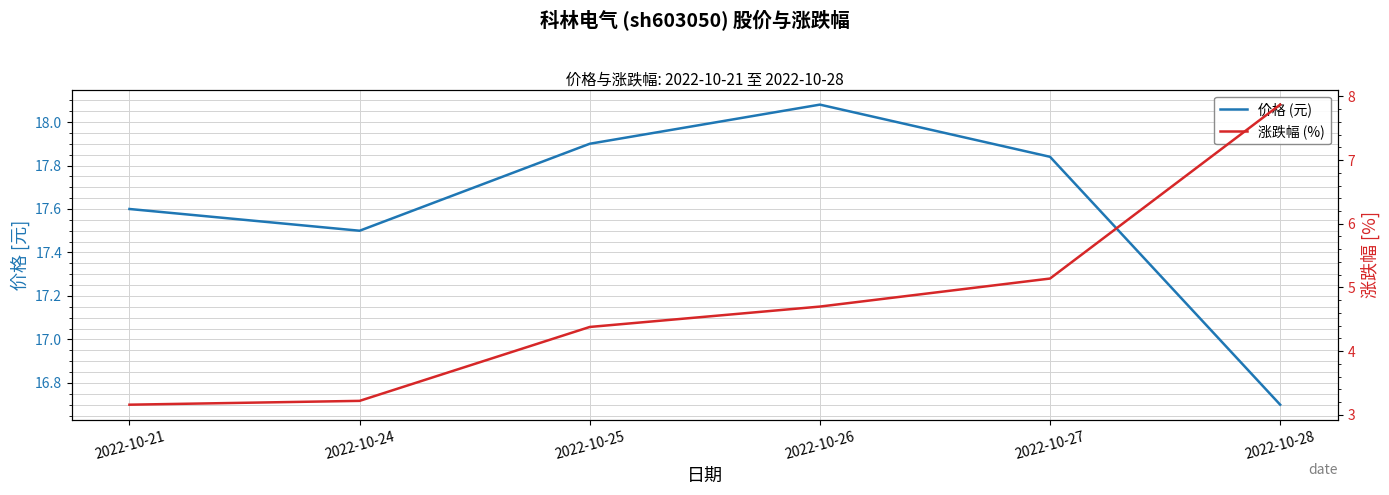

What is the difference between the highest and lowest values at 2022-10-26?

13.4